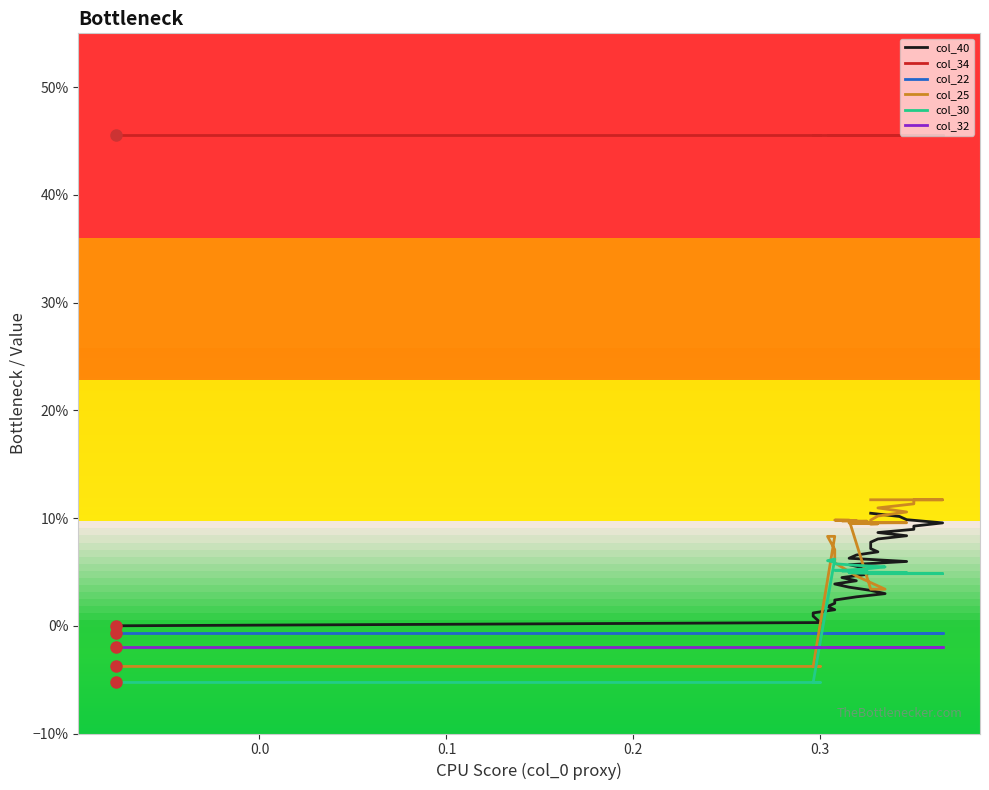

Which series has the widest spread of values?

col_25